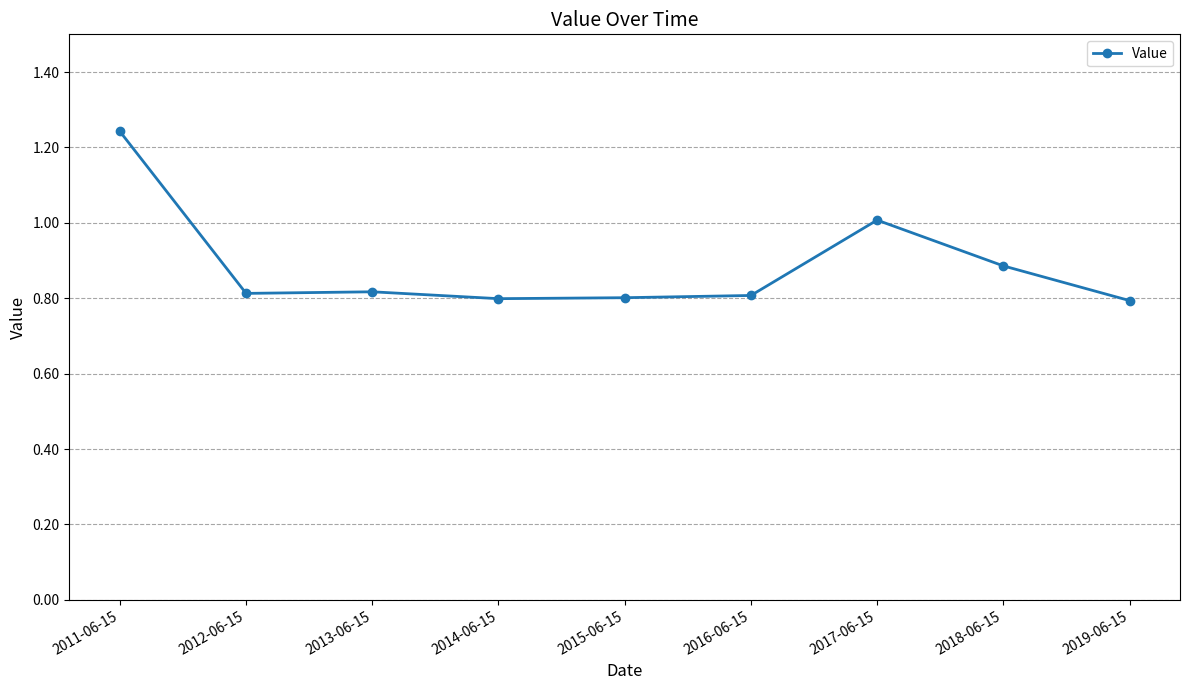

At which category does the chart reach its peak across all series?

2011-06-15